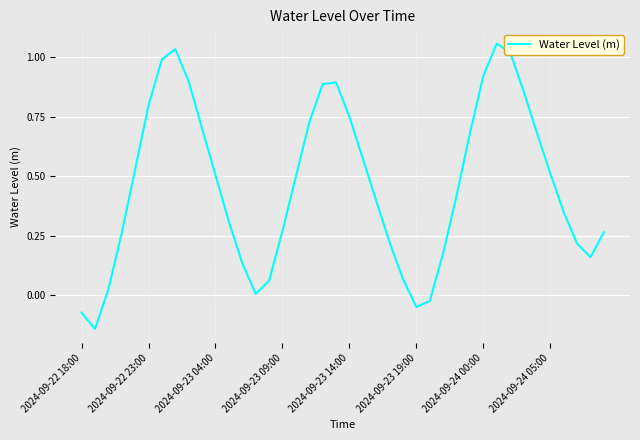

What is the difference between the maximum and minimum values?

1.2